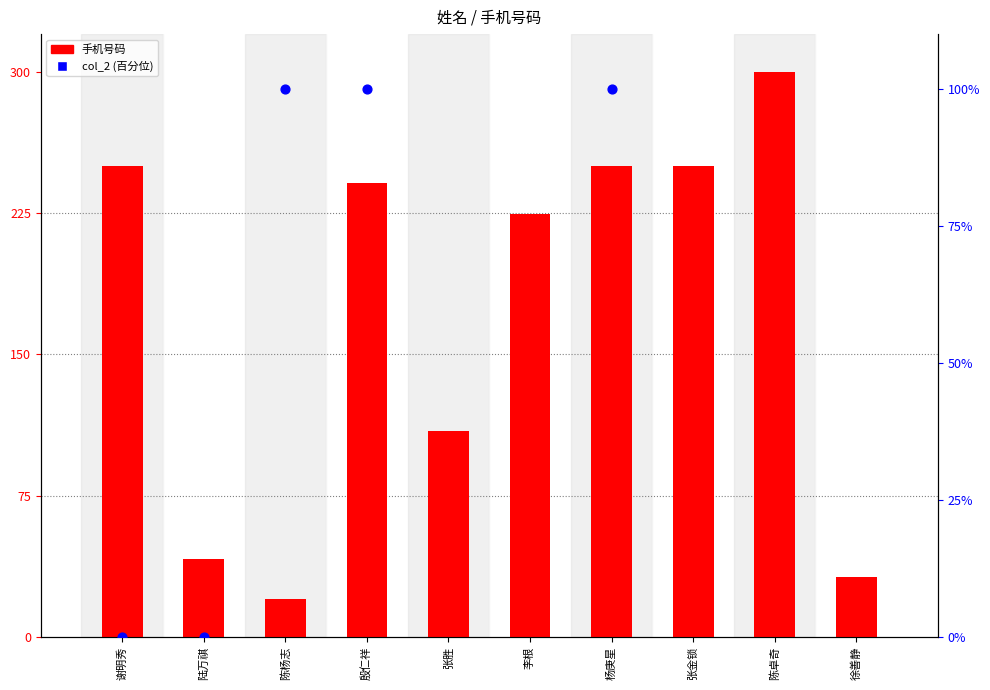

What is the change in value from 李根 to 杨庚星?

+25.1